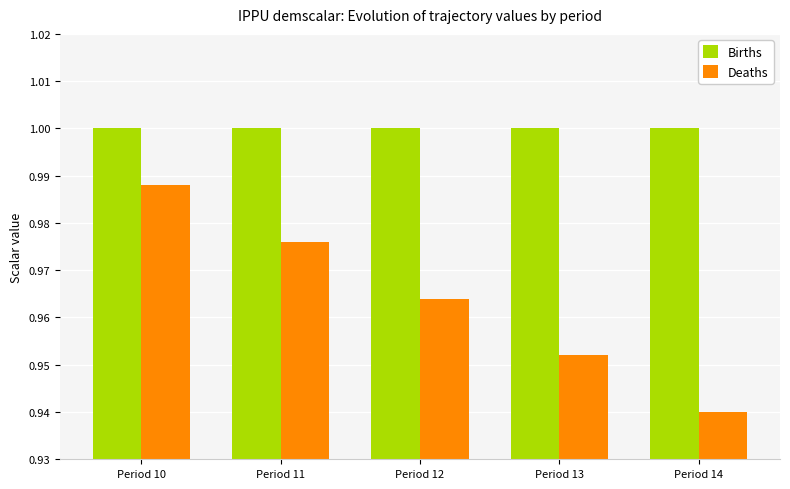

What is the sum of the Births values at Period 10 and Period 11?

2.0